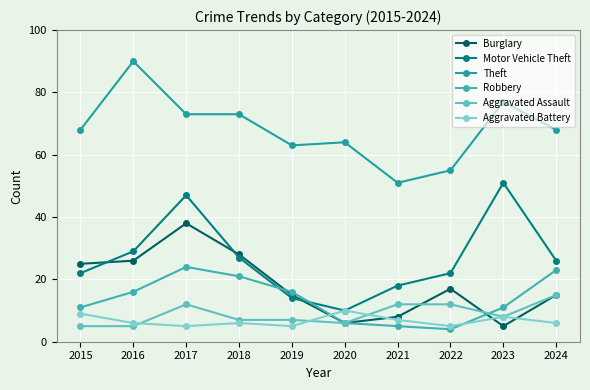

At how many categories does at least one series exceed 12?

10